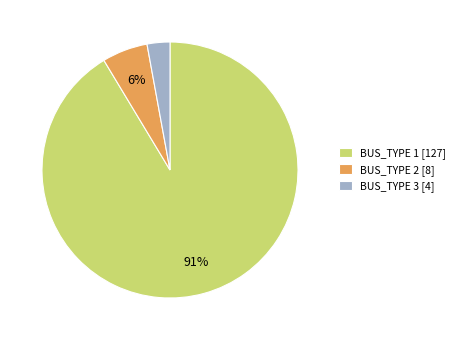

Between BUS_TYPE 3 [4] and BUS_TYPE 1 [127], which is larger?

BUS_TYPE 1 [127]